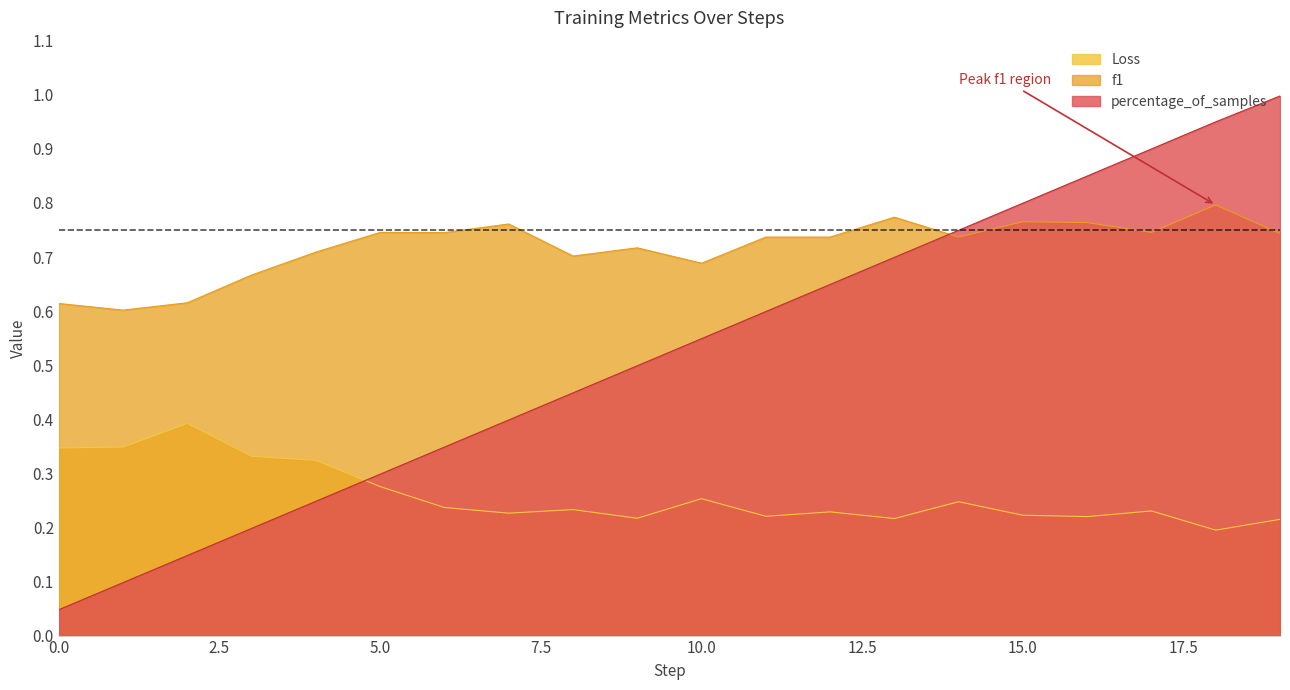

Does the chart display data point markers on the line(s)?

No